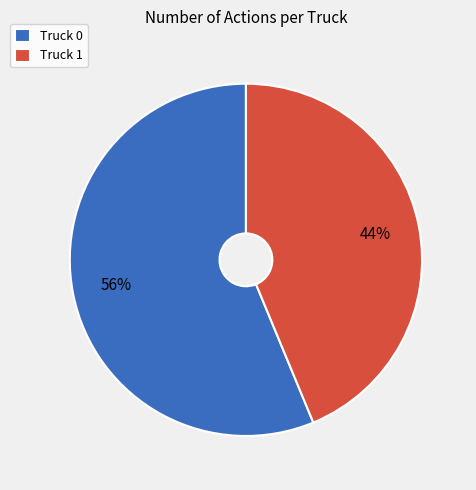

The Truck 1 slice represents 44% of the pie. True or false?

True